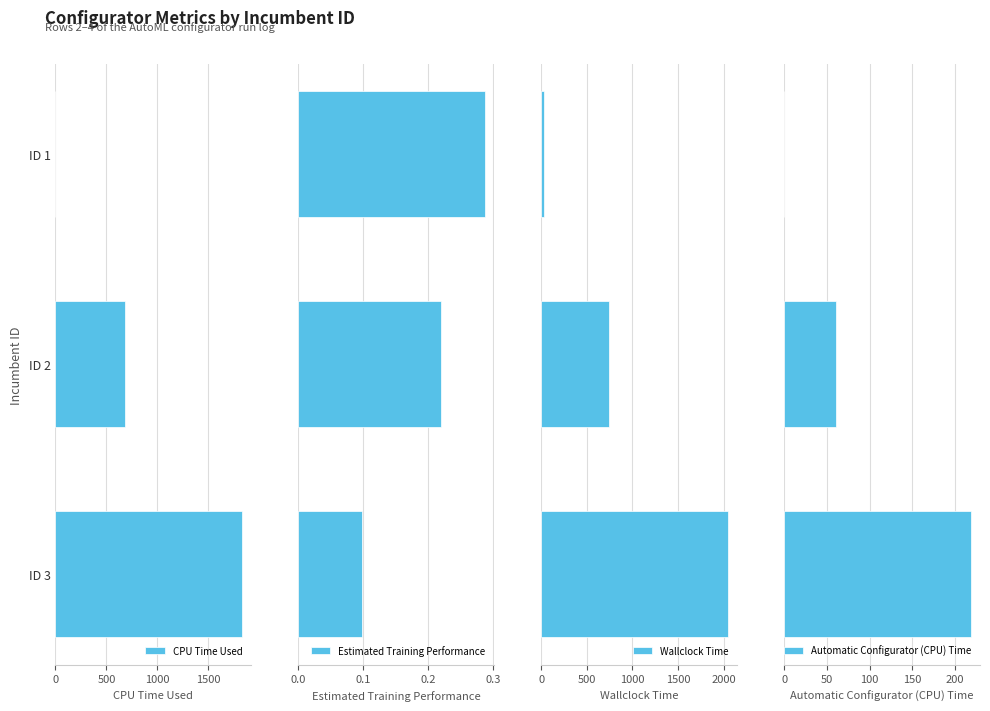

Where is CPU Time Used nearest to the value 913?

ID 2